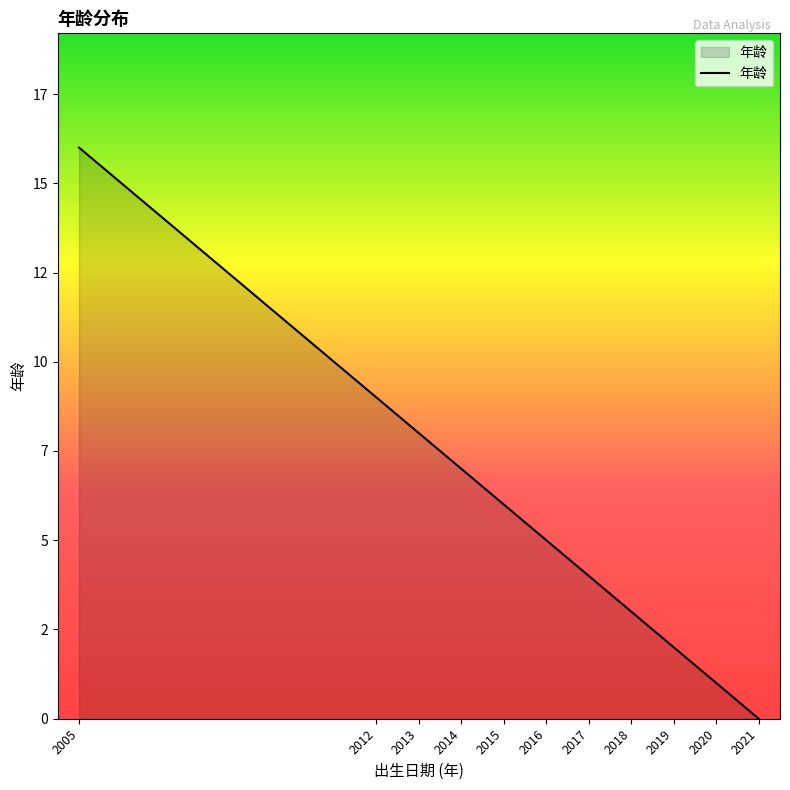

Does the chart display data point markers on the line(s)?

No